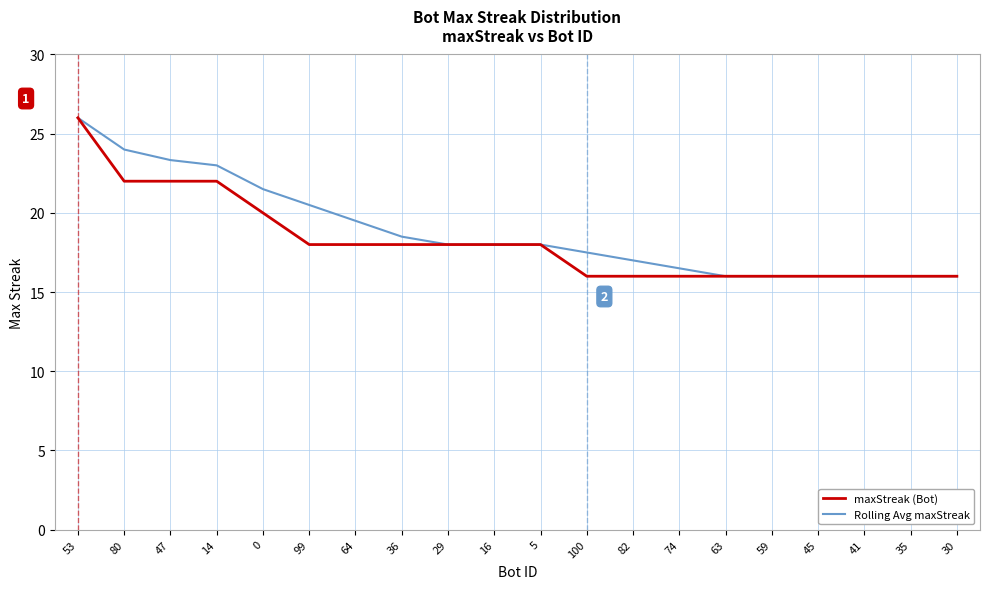

Does the chart have visible grid lines?

Yes